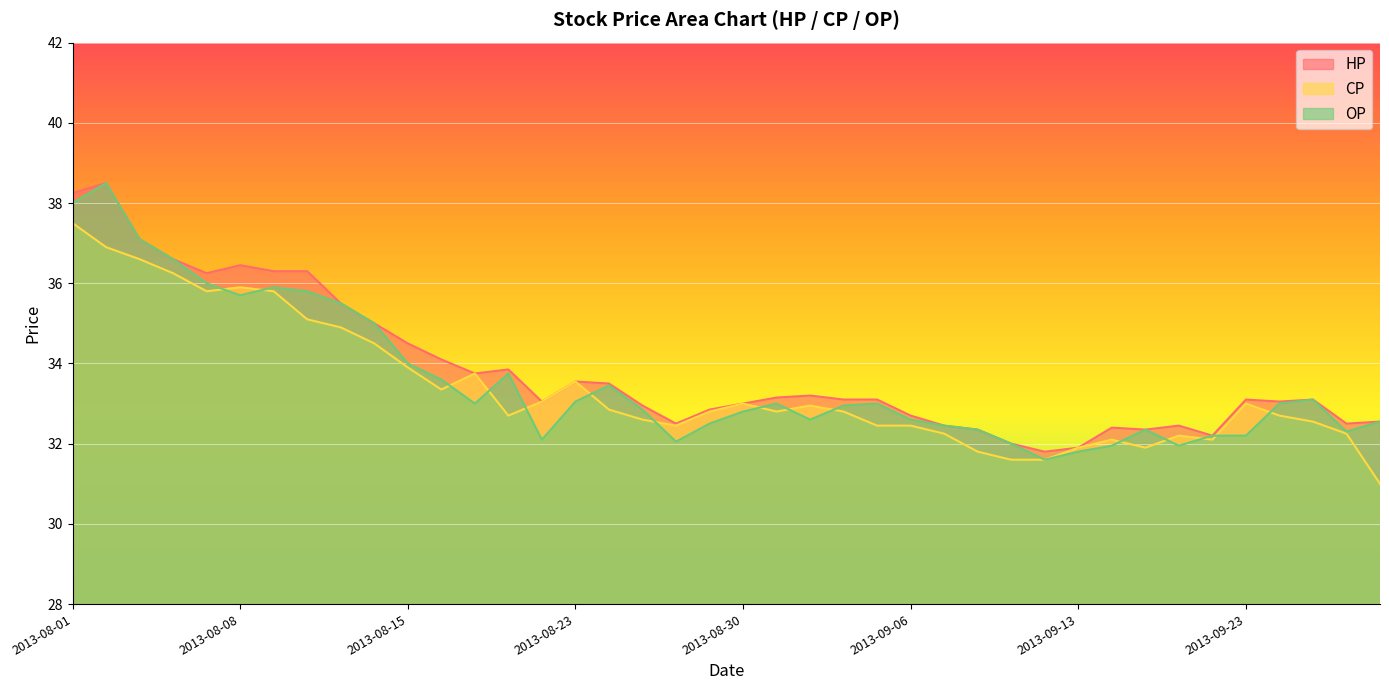

Reading left to right, transcribe all the data shown in this chart.

HP: 2013-08-01=38.2	2013-08-02=38.5	2013-08-05=37.1	2013-08-06=36.6	2013-08-07=36.2	2013-08-08=36.5	2013-08-09=36.3	2013-08-12=36.3	2013-08-13=35.5	2013-08-14=35.0	2013-08-15=34.5	2013-08-16=34.1	2013-08-19=33.8	2013-08-20=33.9	2013-08-22=33.0	2013-08-23=33.5	2013-08-26=33.5	2013-08-27=33.0	2013-08-28=32.5	2013-08-29=32.9	2013-08-30=33.0	2013-09-02=33.1	2013-09-03=33.2	2013-09-04=33.1	2013-09-05=33.1	2013-09-06=32.7	2013-09-09=32.5	2013-09-10=32.4	2013-09-11=32.0	2013-09-12=31.8	2013-09-13=31.9	2013-09-14=32.4	2013-09-16=32.4	2013-09-17=32.5	2013-09-18=32.2	2013-09-23=33.1	2013-09-24=33.0	2013-09-25=33.1	2013-09-26=32.5	2013-09-27=32.5
CP: 2013-08-01=37.5	2013-08-02=36.9	2013-08-05=36.6	2013-08-06=36.2	2013-08-07=35.8	2013-08-08=35.9	2013-08-09=35.8	2013-08-12=35.1	2013-08-13=34.9	2013-08-14=34.5	2013-08-15=33.9	2013-08-16=33.4	2013-08-19=33.8	2013-08-20=32.7	2013-08-22=33.0	2013-08-23=33.5	2013-08-26=32.9	2013-08-27=32.6	2013-08-28=32.5	2013-08-29=32.8	2013-08-30=33.0	2013-09-02=32.8	2013-09-03=33.0	2013-09-04=32.8	2013-09-05=32.5	2013-09-06=32.5	2013-09-09=32.2	2013-09-10=31.8	2013-09-11=31.6	2013-09-12=31.6	2013-09-13=31.9	2013-09-14=32.1	2013-09-16=31.9	2013-09-17=32.2	2013-09-18=32.1	2013-09-23=33.0	2013-09-24=32.7	2013-09-25=32.5	2013-09-26=32.2	2013-09-27=31.0
OP: 2013-08-01=38.0	2013-08-02=38.5	2013-08-05=37.1	2013-08-06=36.6	2013-08-07=36.0	2013-08-08=35.7	2013-08-09=35.9	2013-08-12=35.8	2013-08-13=35.5	2013-08-14=35.0	2013-08-15=34.0	2013-08-16=33.6	2013-08-19=33.0	2013-08-20=33.8	2013-08-22=32.1	2013-08-23=33.0	2013-08-26=33.5	2013-08-27=32.9	2013-08-28=32.0	2013-08-29=32.5	2013-08-30=32.8	2013-09-02=33.0	2013-09-03=32.6	2013-09-04=33.0	2013-09-05=33.0	2013-09-06=32.6	2013-09-09=32.5	2013-09-10=32.4	2013-09-11=32.0	2013-09-12=31.6	2013-09-13=31.8	2013-09-14=31.9	2013-09-16=32.4	2013-09-17=31.9	2013-09-18=32.2	2013-09-23=32.2	2013-09-24=33.0	2013-09-25=33.1	2013-09-26=32.3	2013-09-27=32.5